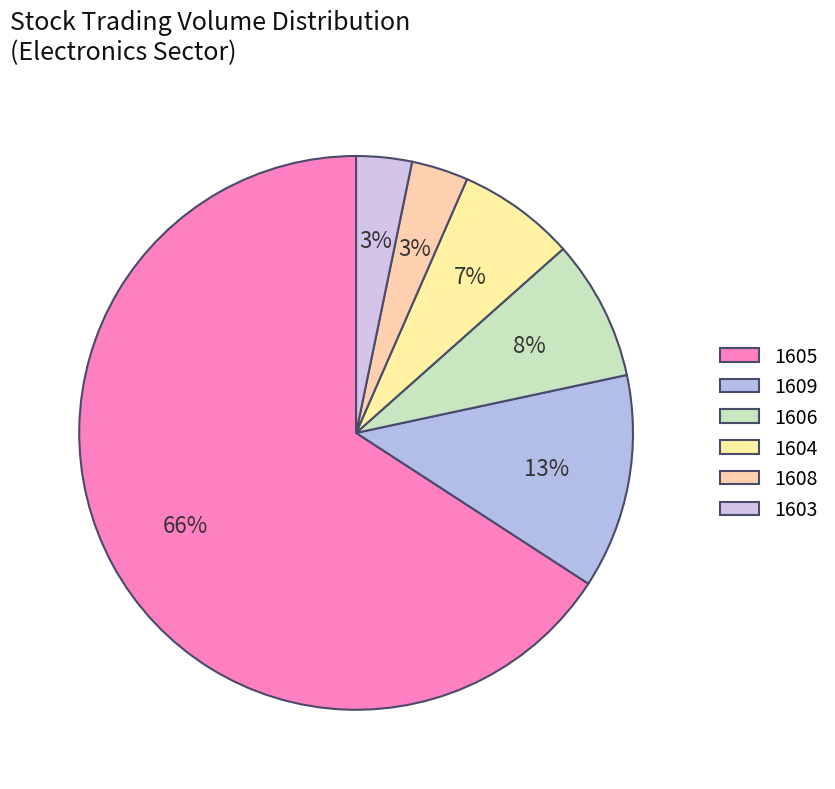

Count the number of slices in the pie.

6